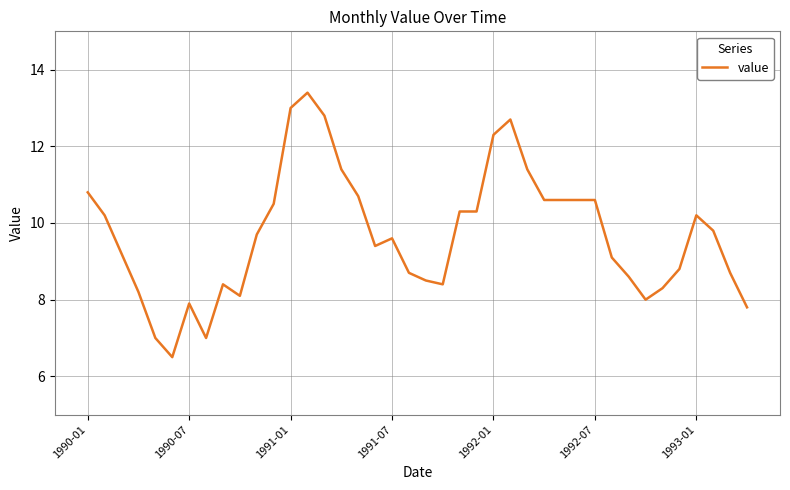

What is the difference between the maximum and minimum values?

6.9